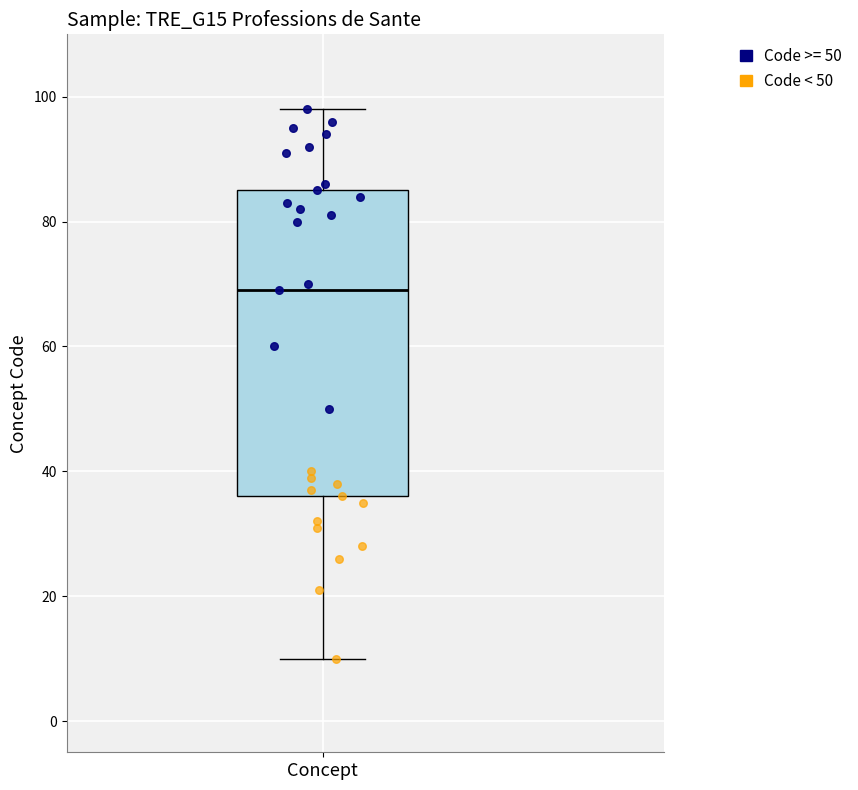

Where does the median line of the box for Concept sit on the y-axis? The values are not printed on the chart, so give them approximately, as read against the axis.

70